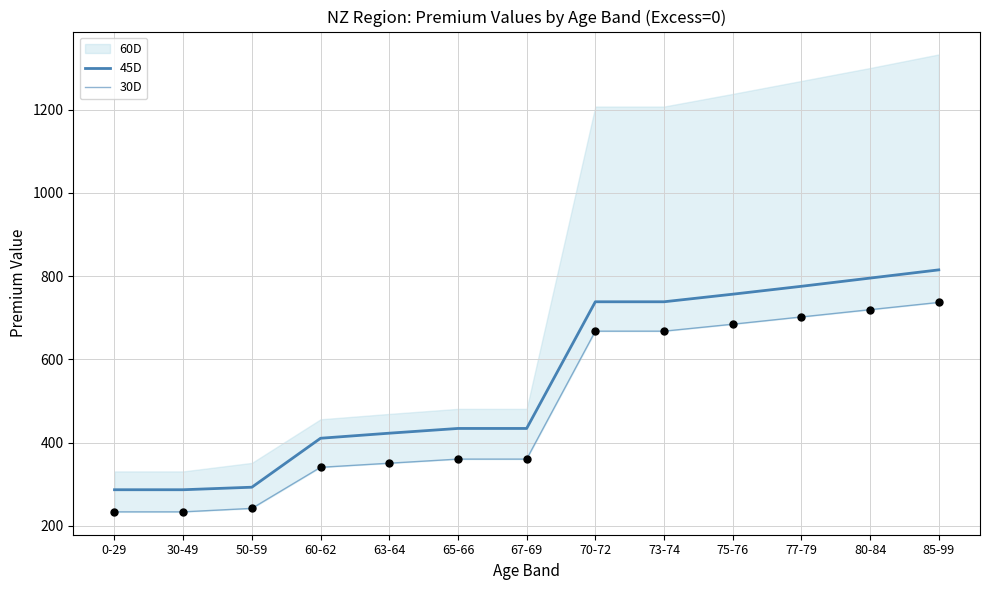

Which series contains the lowest Y value?

30D